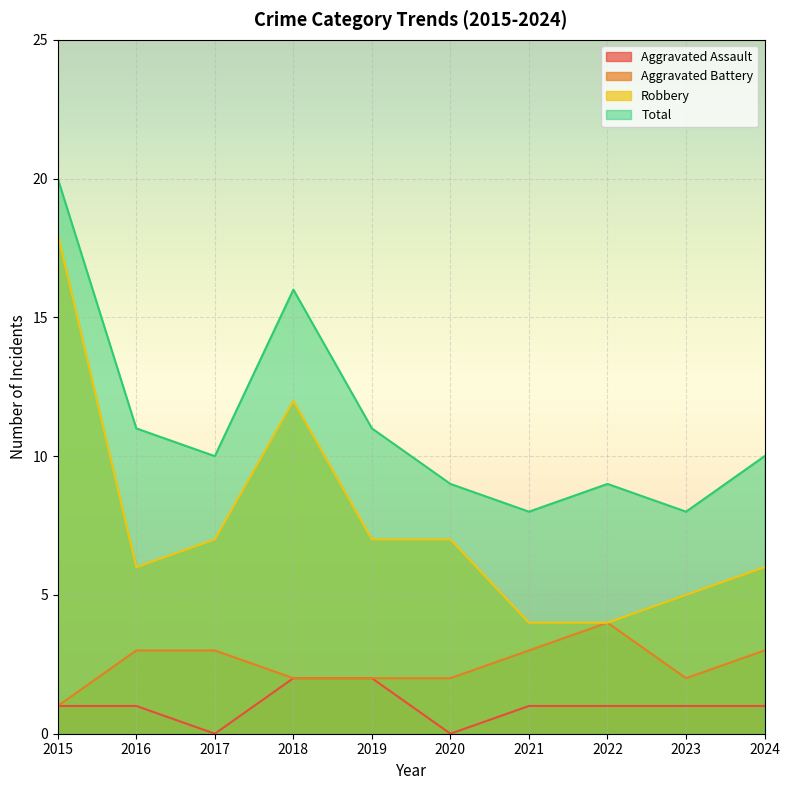

What is the approximate value of Aggravated Battery at 2016?

3